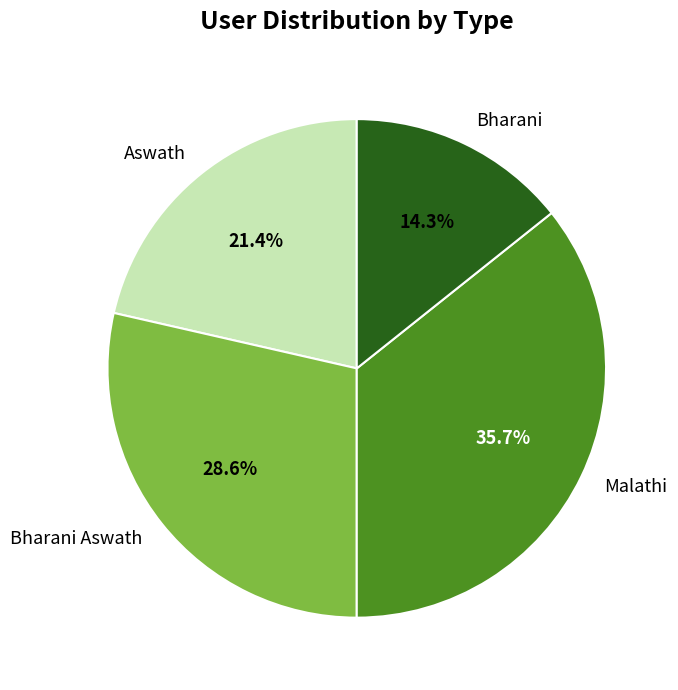

How many segments does this pie chart have?

4